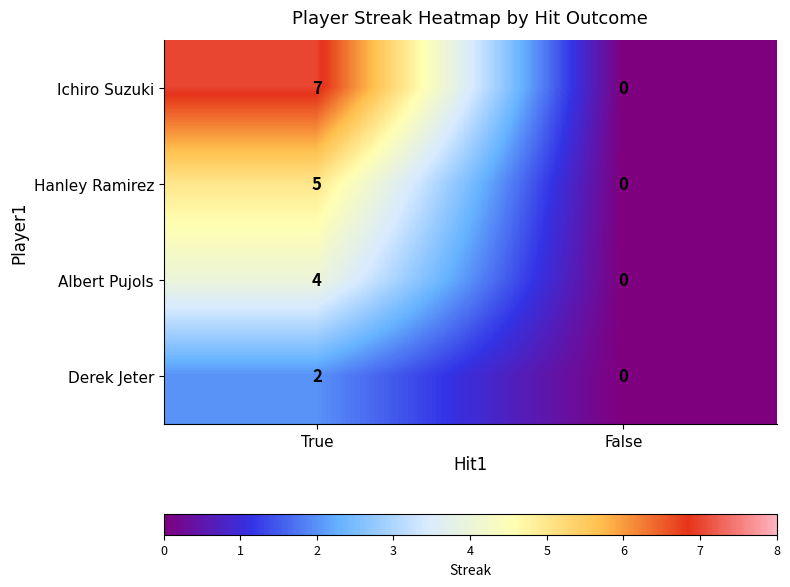

Which label corresponds to the smallest value in the chart?

False